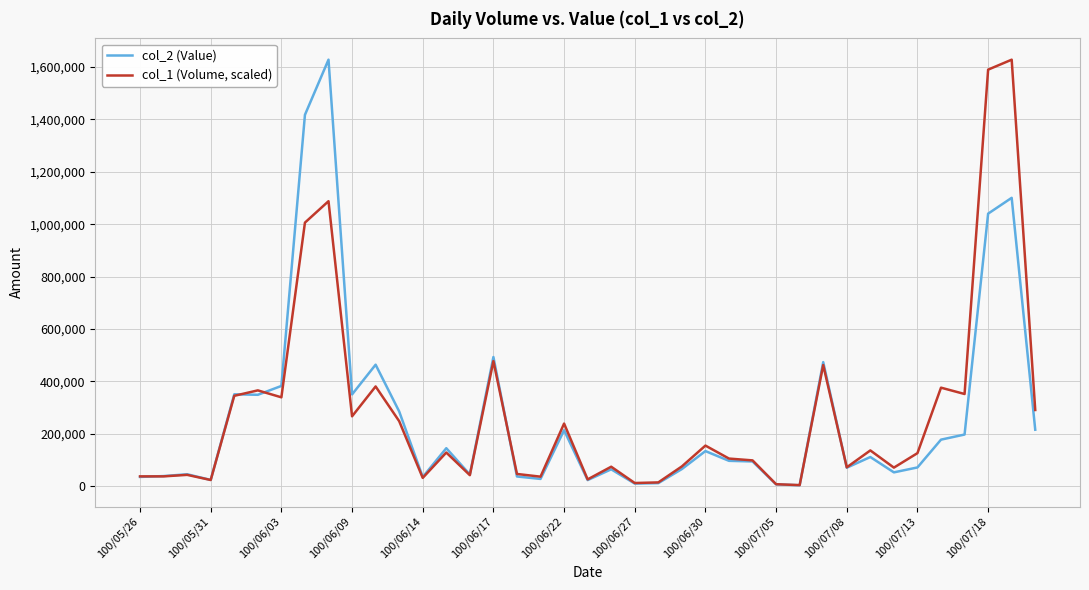

Rank the series by their average value, from lowest to highest.

col_2 (Value), col_1 (Volume, scaled)